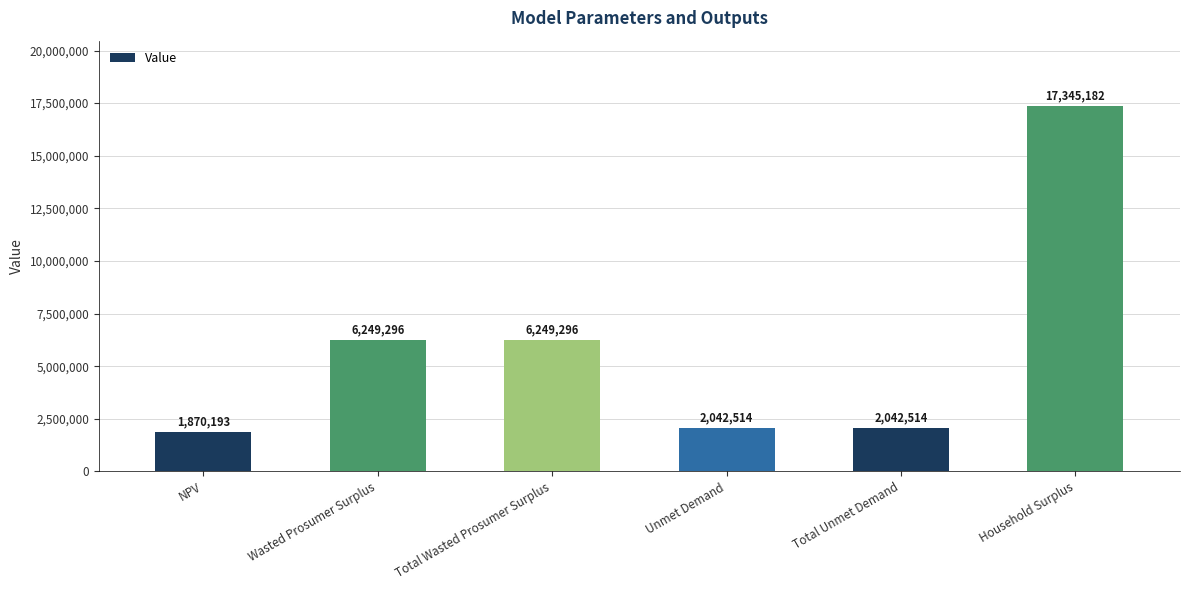

What is the difference between the values at NPV and Wasted Prosumer Surplus?

4379103.0